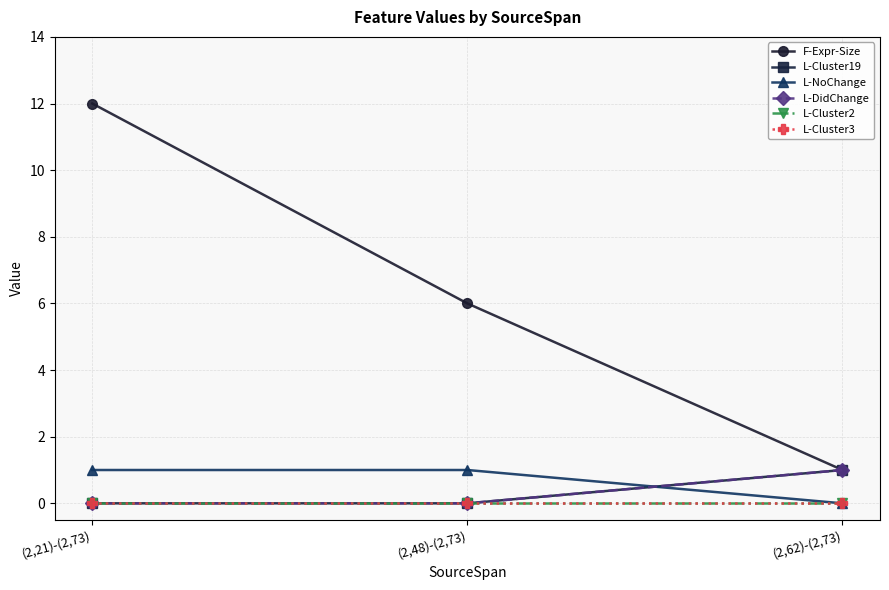

The L-Cluster3 series shows 0 at (2,48)-(2,73). True or false?

True